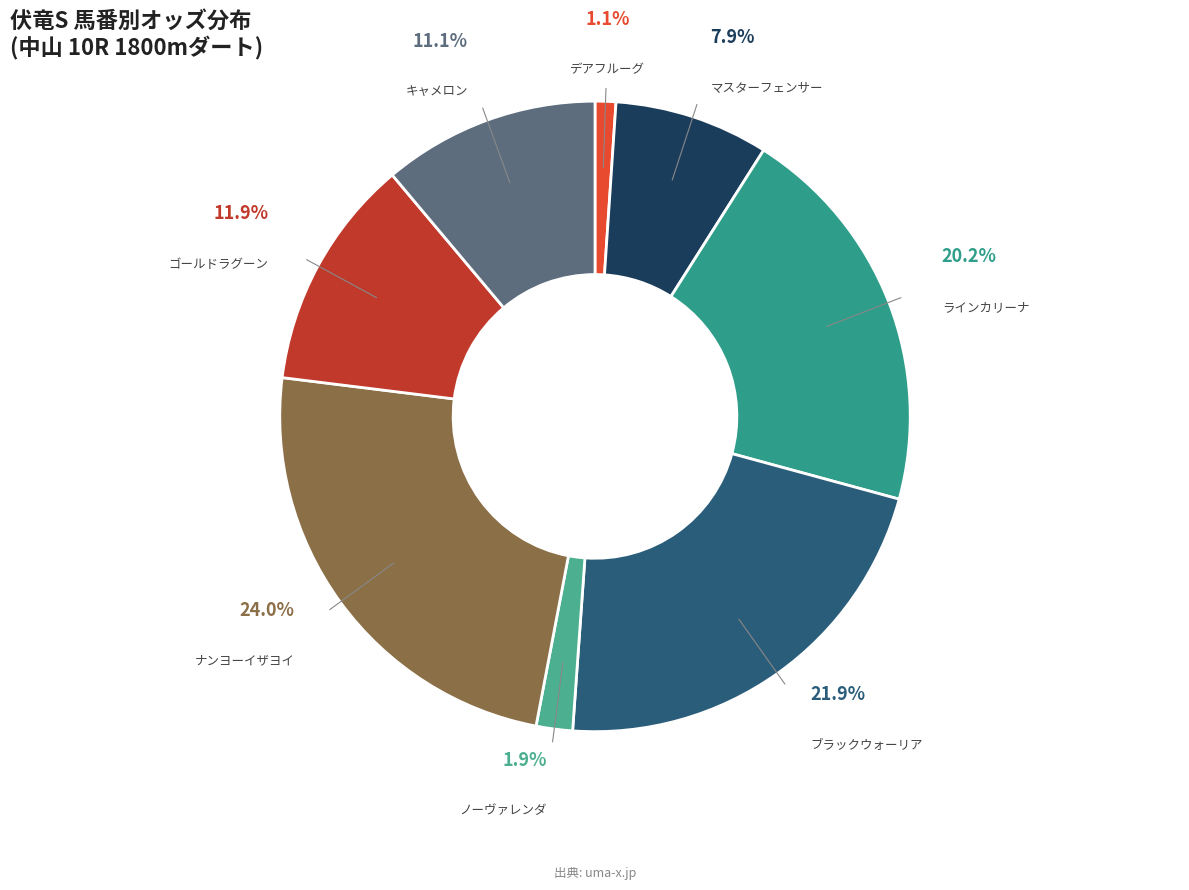

What portion of the pie excludes ナンヨーイザヨイ?

76.0%